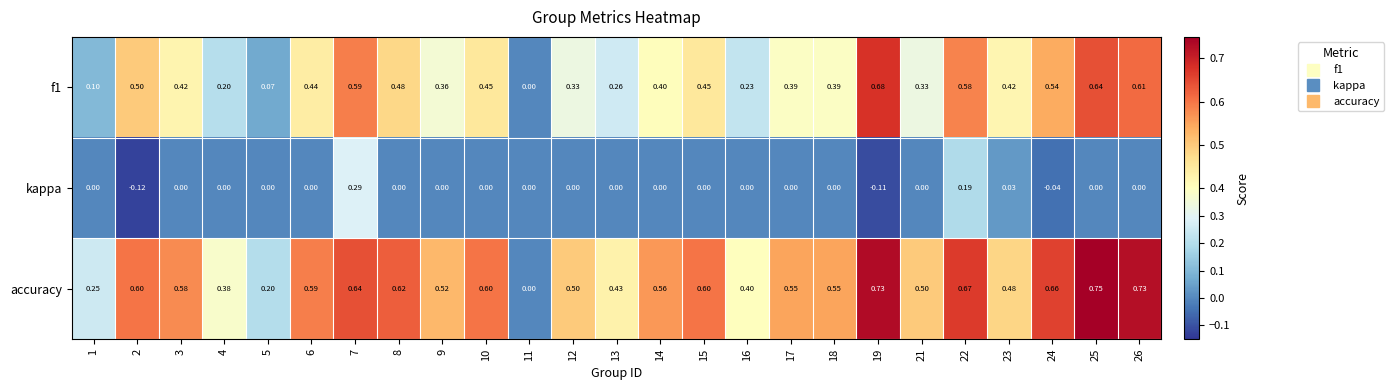

Which series has the largest total across all categories?

accuracy